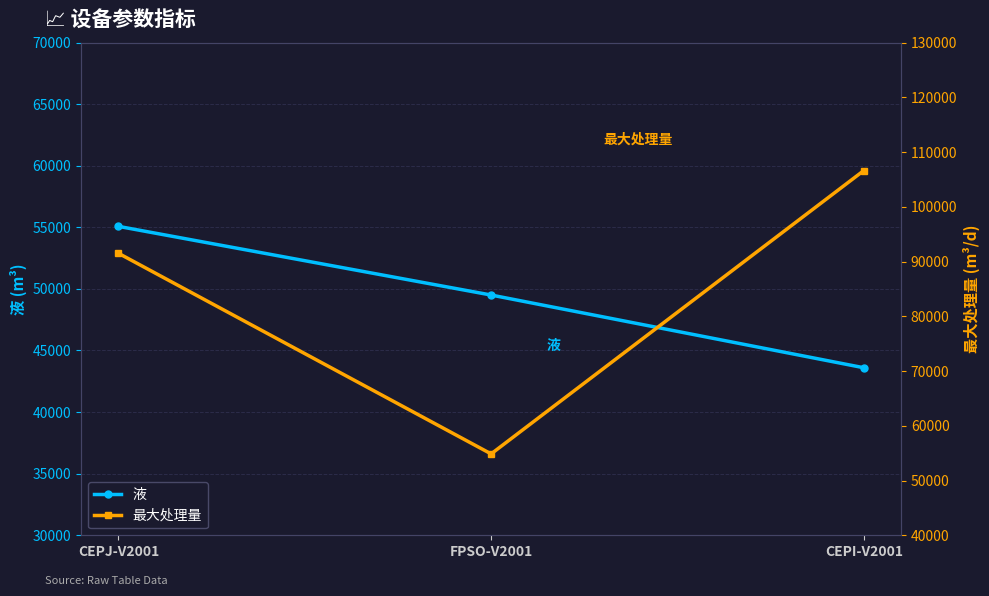

Is the value of 最大处理量 at CEPI-V2001 greater than the value of 液 at CEPJ-V2001?

Yes